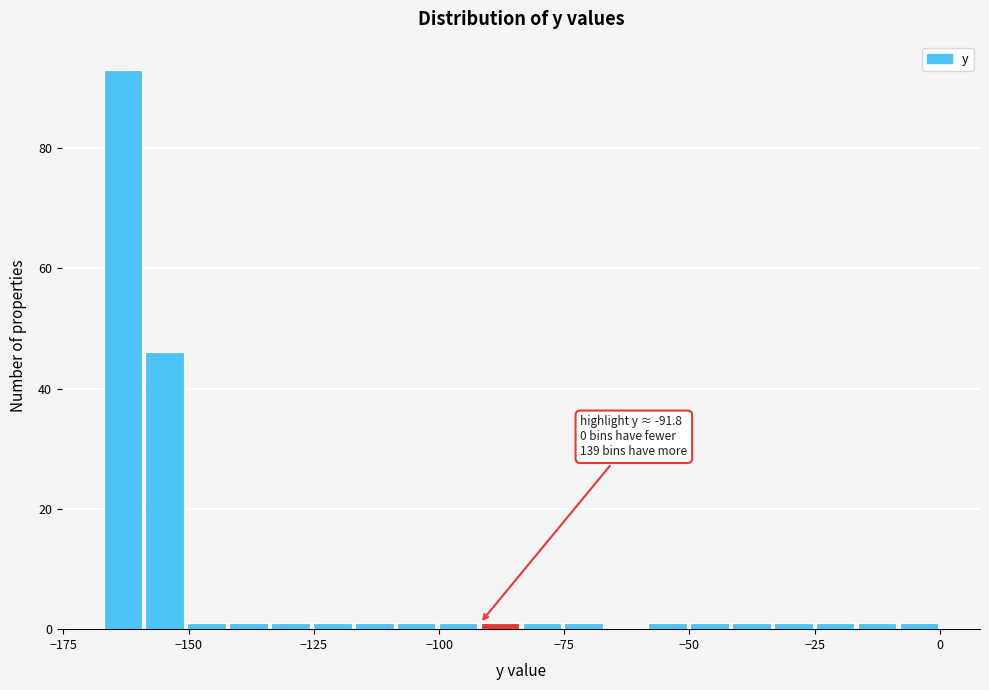

Read against the x-axis, roughly where is the centre of the tallest bar?

-165